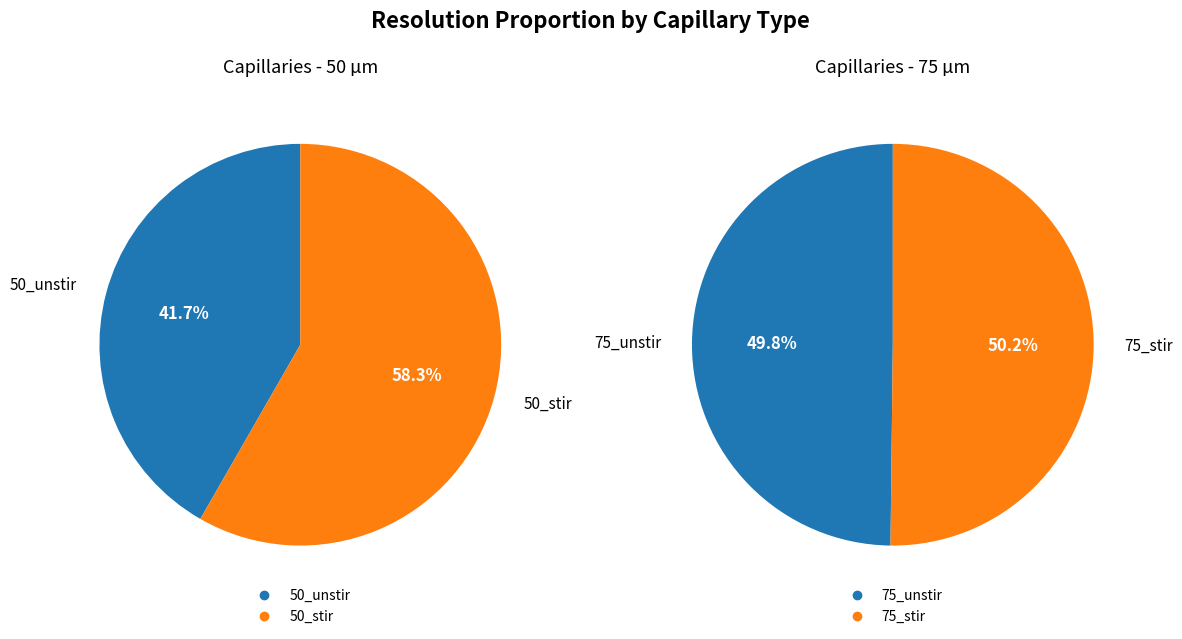

Is it true that 75_stir is 33% of the pie?

False